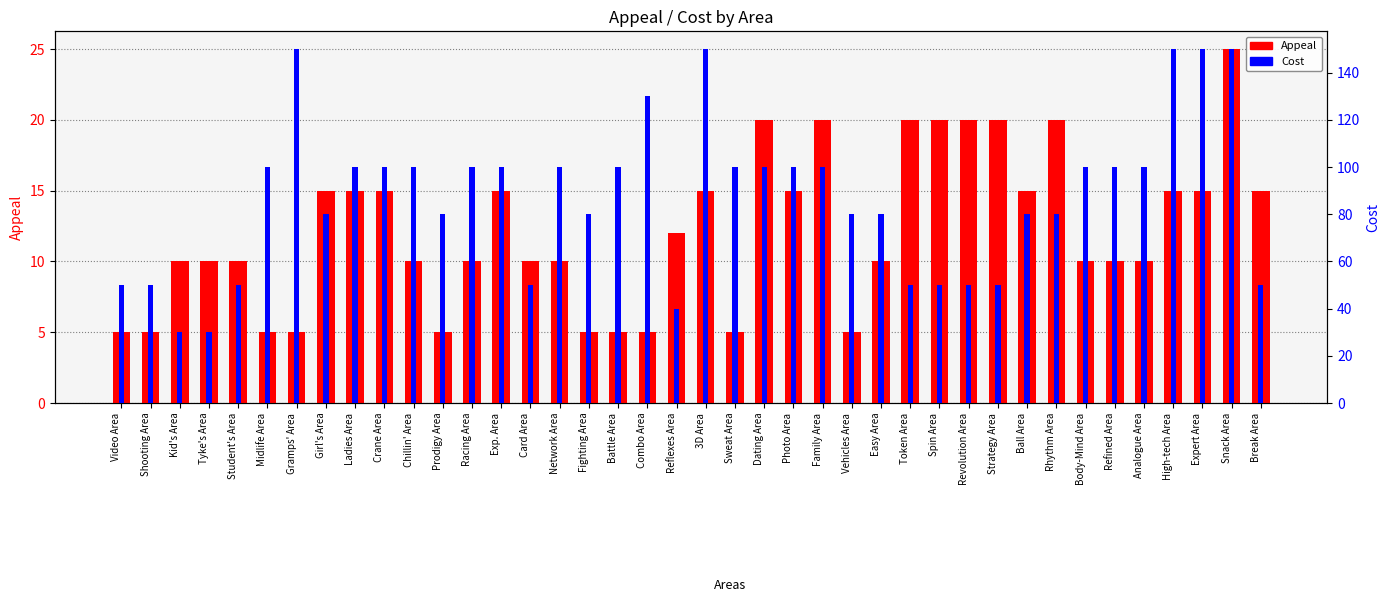

List the series in order of their peak value, highest first.

Cost, Appeal